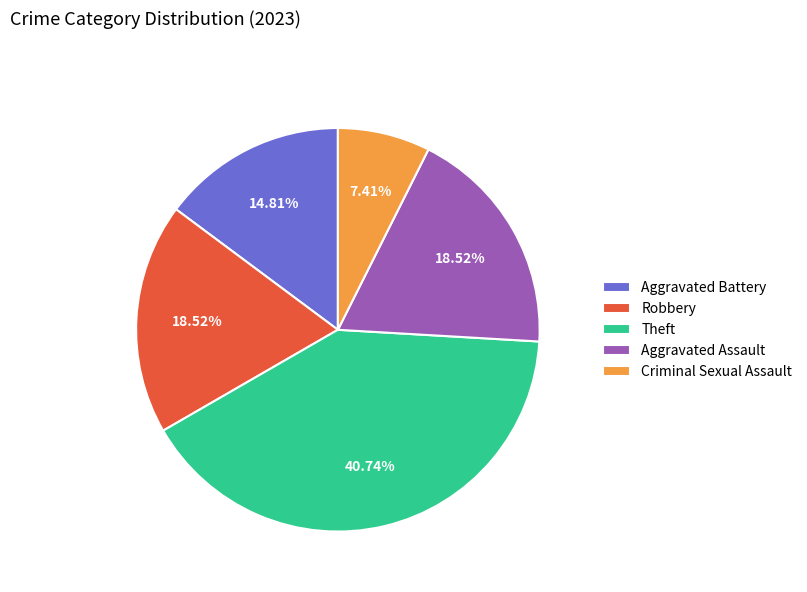

To the nearest percent, what is the combined percentage of Aggravated Assault and Aggravated Battery?

33%